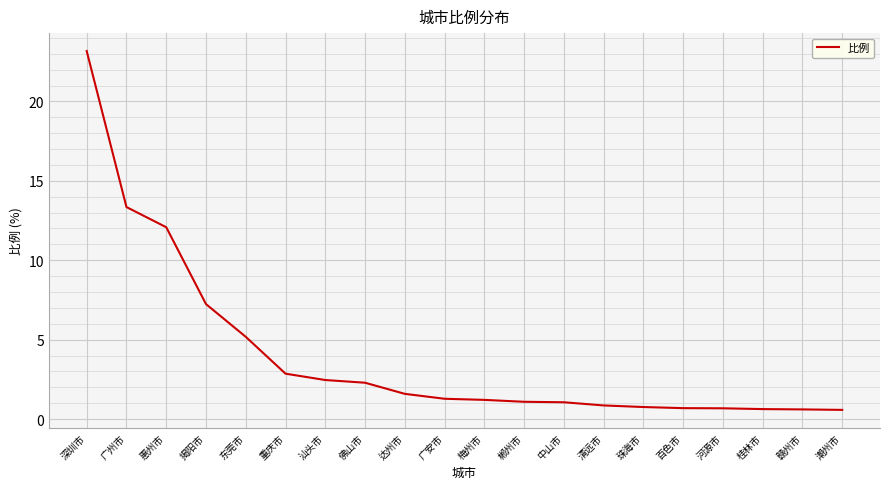

Between 惠州市 and 河源市, which is larger?

惠州市